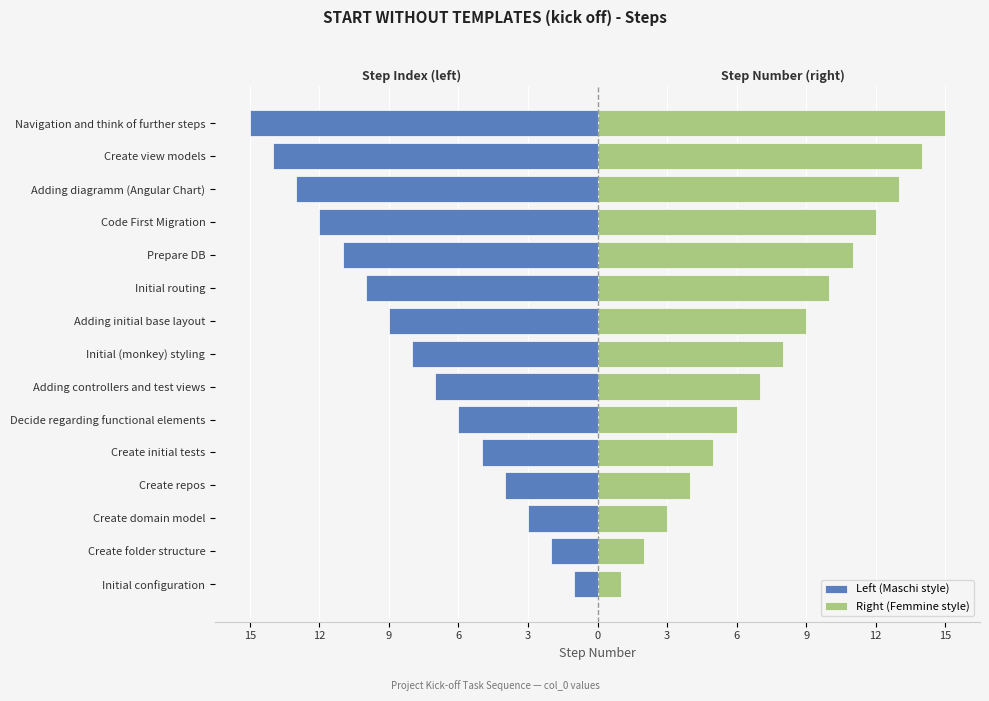

Reading left to right, transcribe all the data shown in this chart.

Left (Maschi style): -1	-2	-3	-4	-5	-6	-7	-8	-9	-10	-11	-12	-13	-14	-15
Right (Femmine style): 1	2	3	4	5	6	7	8	9	10	11	12	13	14	15